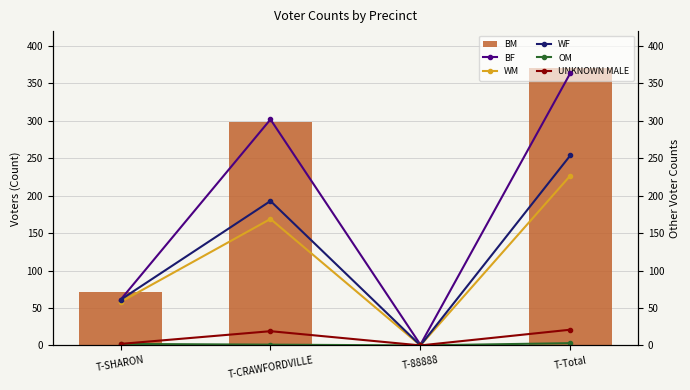

What is the difference between the BM values at T-88888 and T-CRAWFORDVILLE?

299